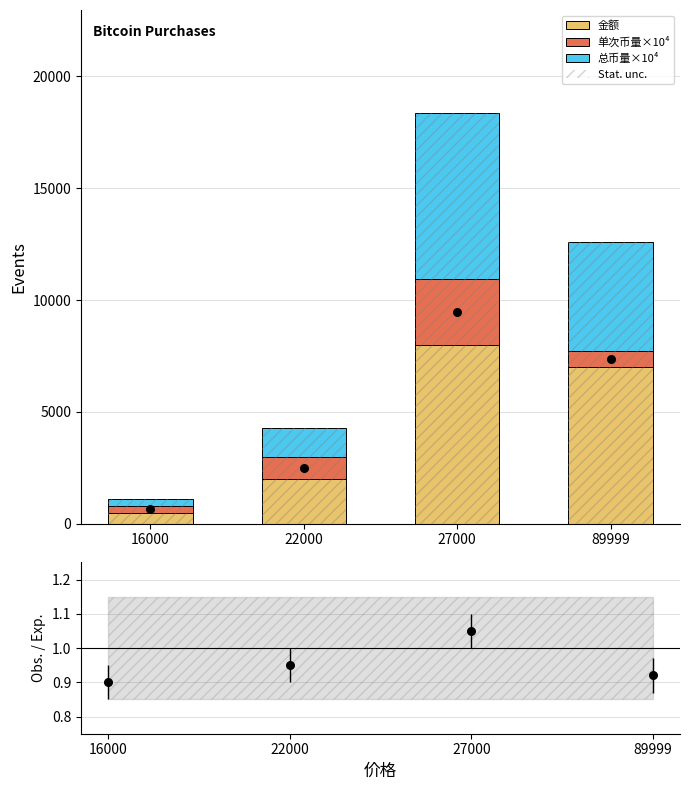

Which series reaches the maximum Y coordinate?

Observed